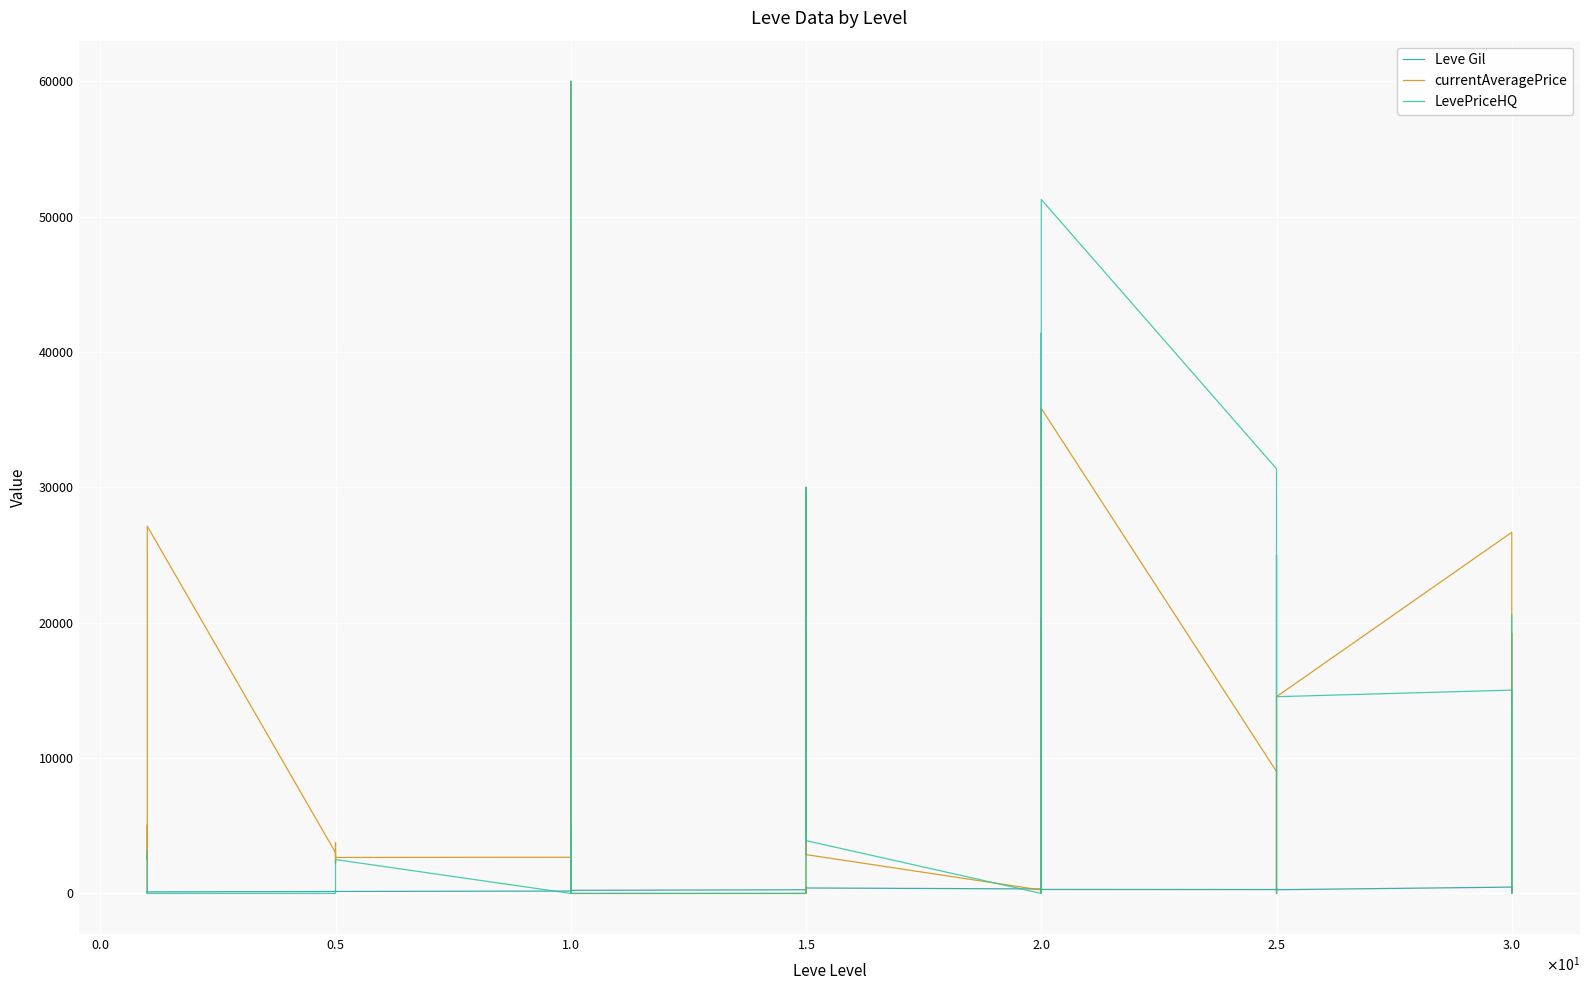

List the series in order of their peak value, lowest first.

Leve Gil, currentAveragePrice, LevePriceHQ